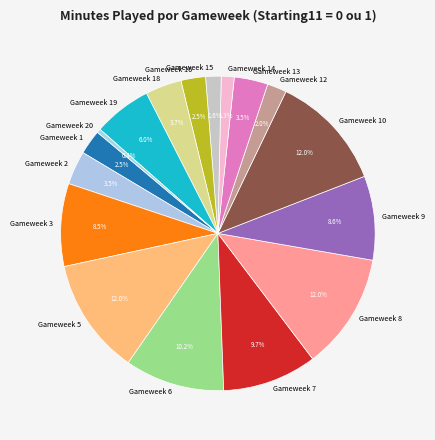

Which slice is the smallest?

Gameweek 20